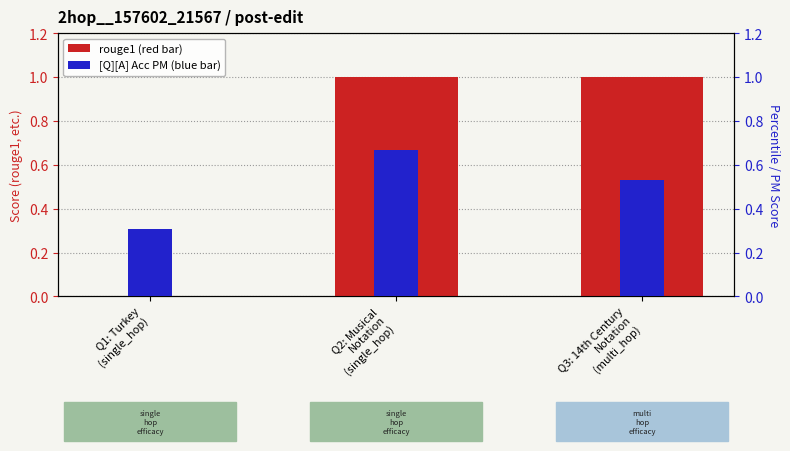

Reading right to left, list all the values displayed in this chart.

rouge1: 1.0	1.0	0.0
[Q][A] Acc PM: 0.5	0.7	0.3